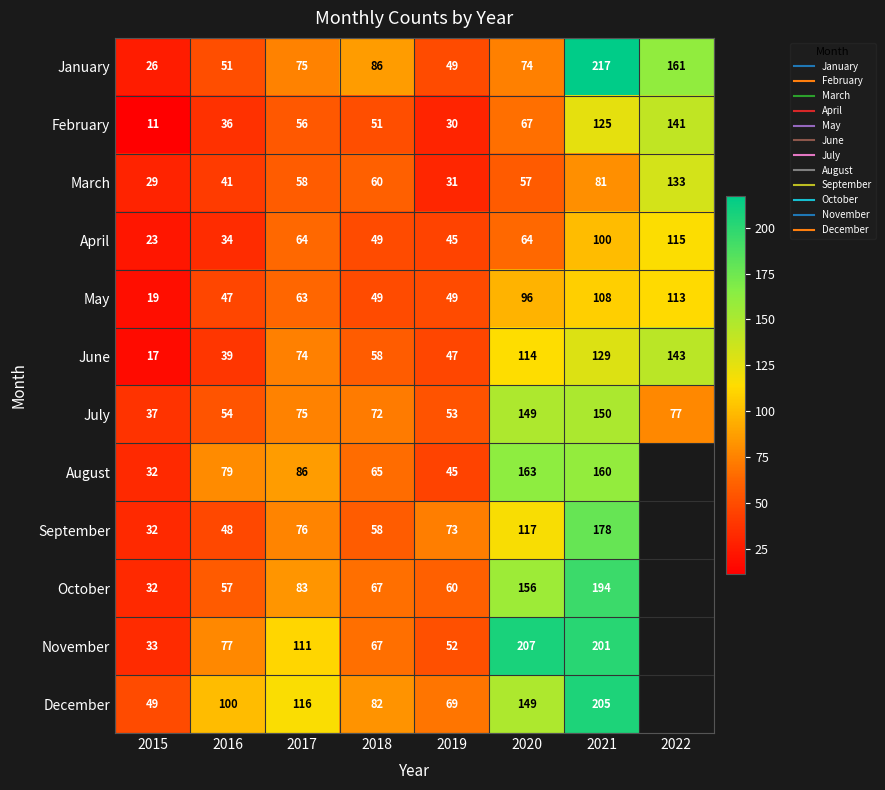

At which label does January reach its peak?

2021